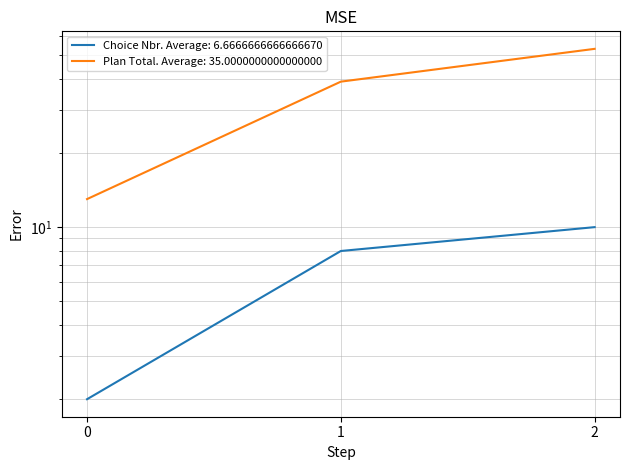

Which series has the largest range (max minus min)?

Plan Total